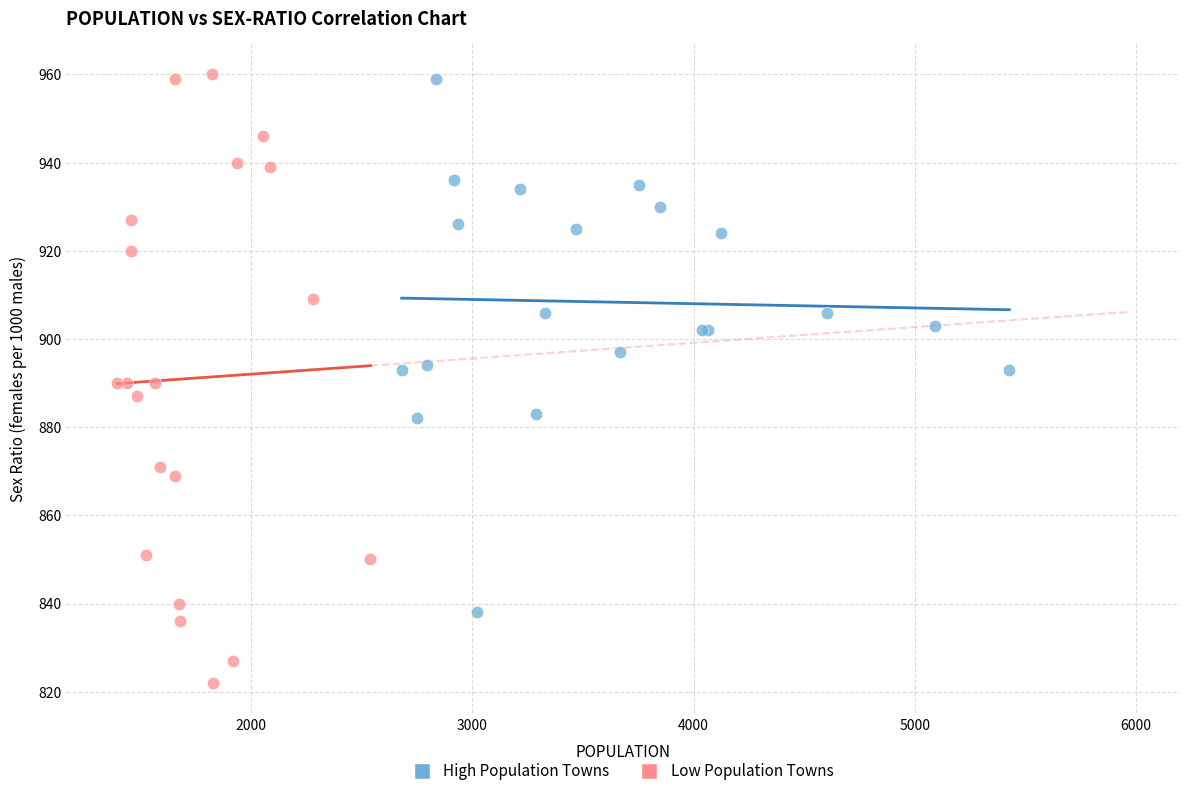

Which series has the widest spread of Y values?

Low Population Towns